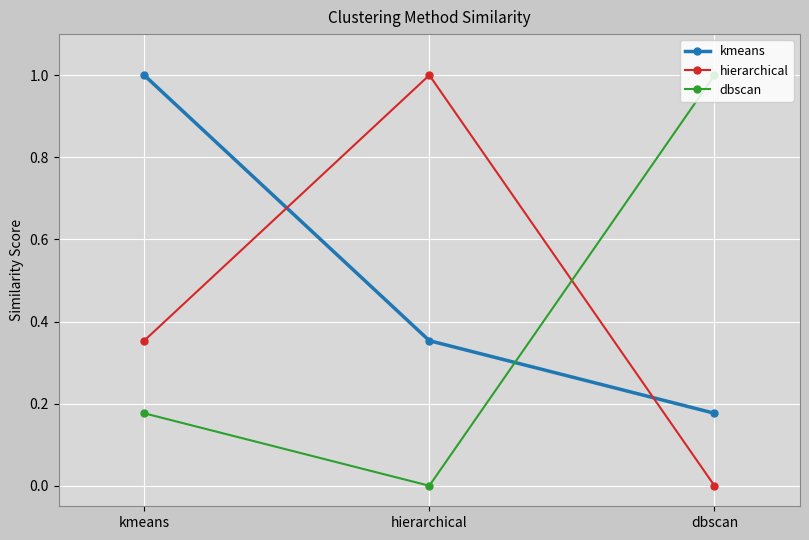

What is the difference between the maximum and minimum values in the dbscan series?

1.0